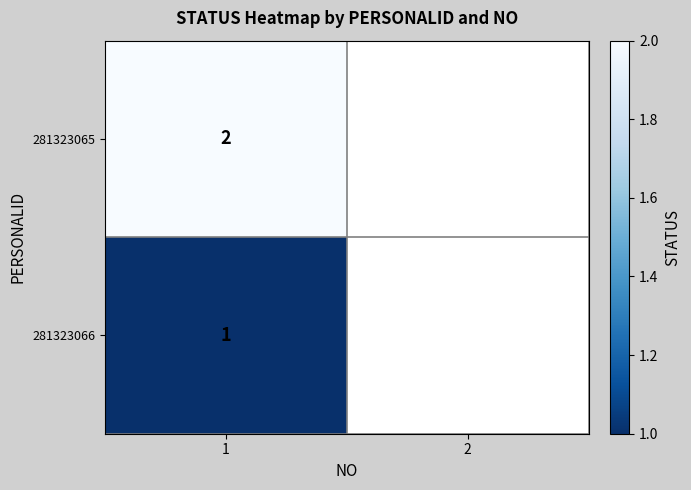

What is the smallest value displayed?

1.0